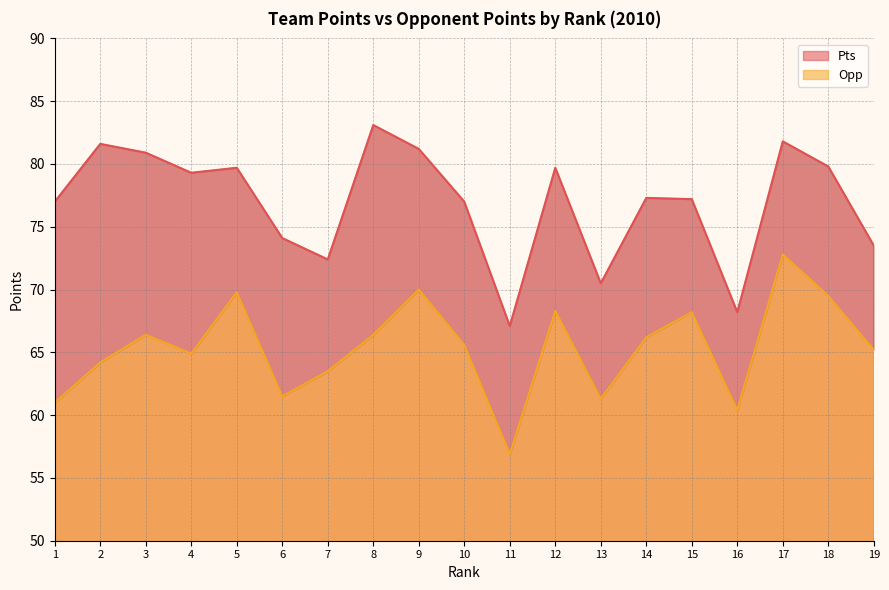

Reading left to right, list all the values displayed in this chart.

Pts: 1=77.0	2=81.6	3=80.9	4=79.3	5=79.7	6=74.1	7=72.4	8=83.1	9=81.2	10=77.0	11=67.1	12=79.7	13=70.5	14=77.3	15=77.2	16=68.2	17=81.8	18=79.8	19=73.5
Opp: 1=61.0	2=64.2	3=66.4	4=64.9	5=69.8	6=61.5	7=63.5	8=66.4	9=70.0	10=65.6	11=56.9	12=68.3	13=61.3	14=66.2	15=68.2	16=60.4	17=72.8	18=69.5	19=65.2